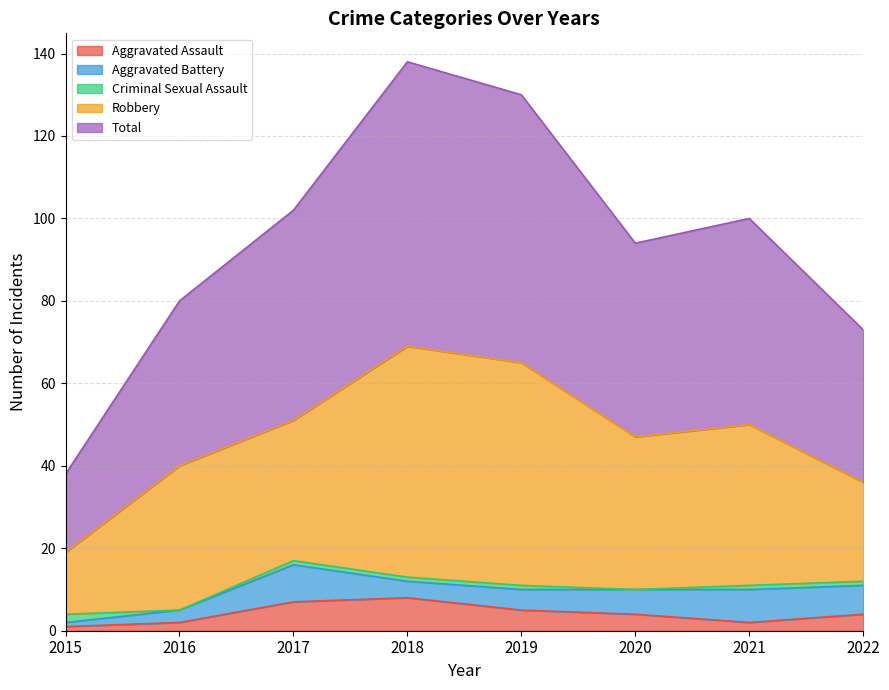

What is the spread (max minus min) of values at 2018?

68